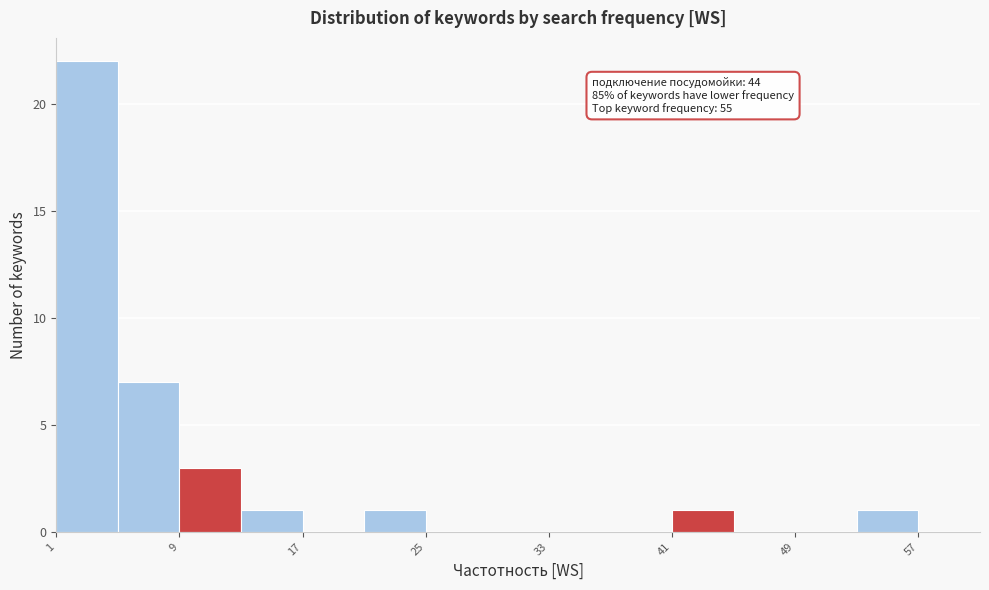

Which range on the x-axis has the tallest bar?

1 to 5